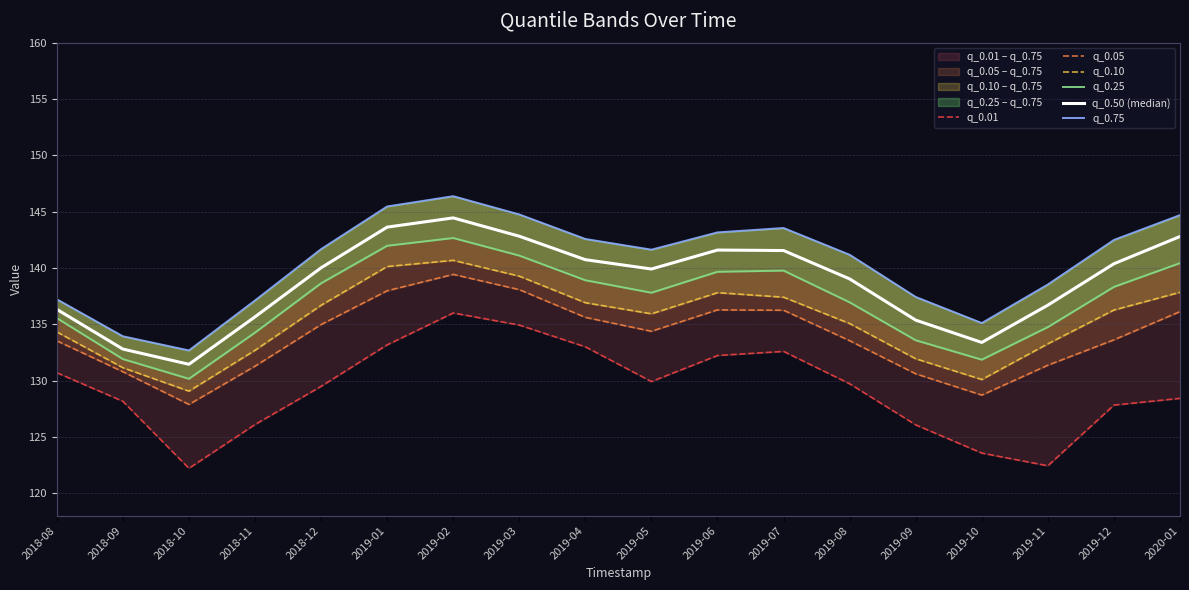

List the labels in order of q_0.01 value, largest first.

2019-02, 2019-03, 2019-01, 2019-04, 2019-07, 2019-06, 2018-08, 2019-05, 2019-08, 2018-12, 2020-01, 2018-09, 2019-12, 2018-11, 2019-09, 2019-10, 2019-11, 2018-10